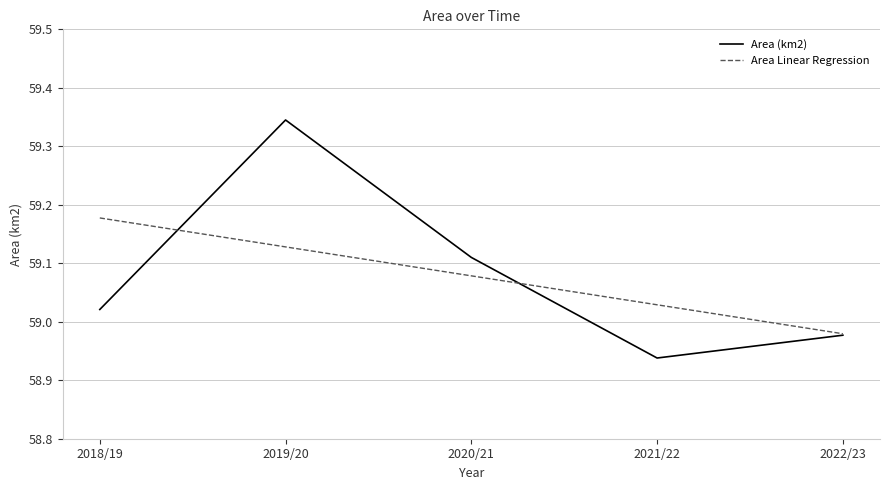

Rank the series by their maximum value, from lowest to highest.

Area Linear Regression, Area (km2)